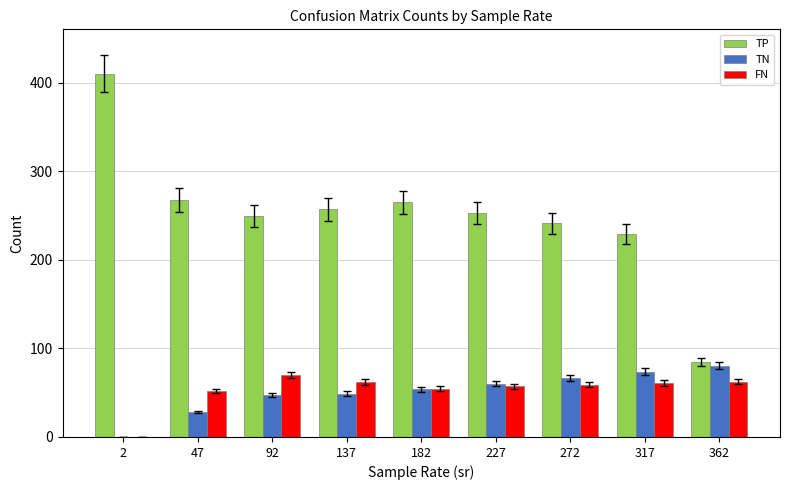

What is the approximate value of FN at 272?

59.0